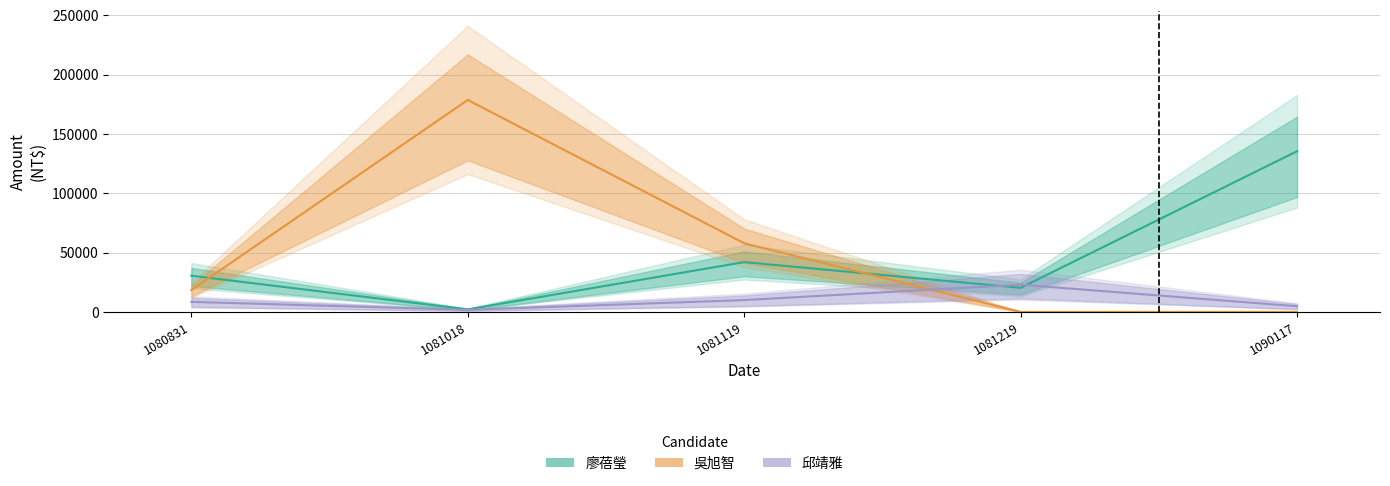

Reading right to left, extract all data points from this chart.

廖蓓瑩: 1090117=135450	1081219=20297	1081119=41984	1081018=2111	1080831=30534
吳旭智: 1090117=0	1081219=0	1081119=57850	1081018=178679	1080831=18365
邱靖雅: 1090117=4743	1081219=22935	1081119=9970	1081018=1727	1080831=8470